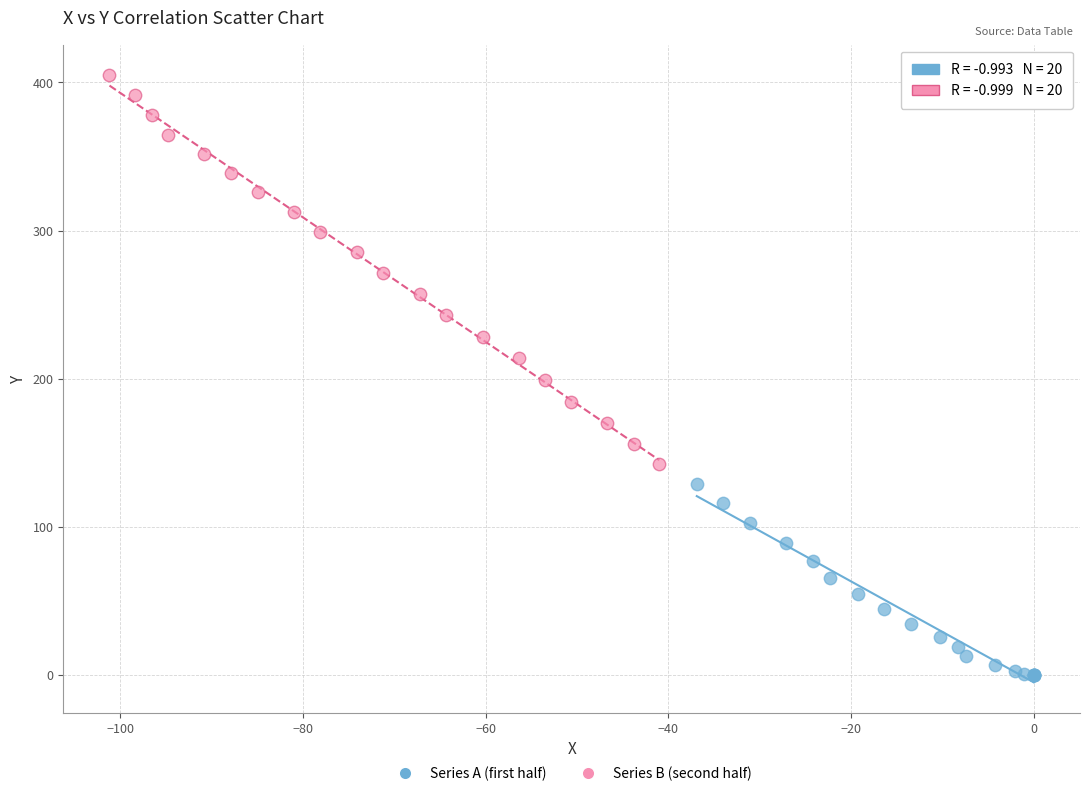

Which series reaches the minimum Y coordinate?

Series A (first half)